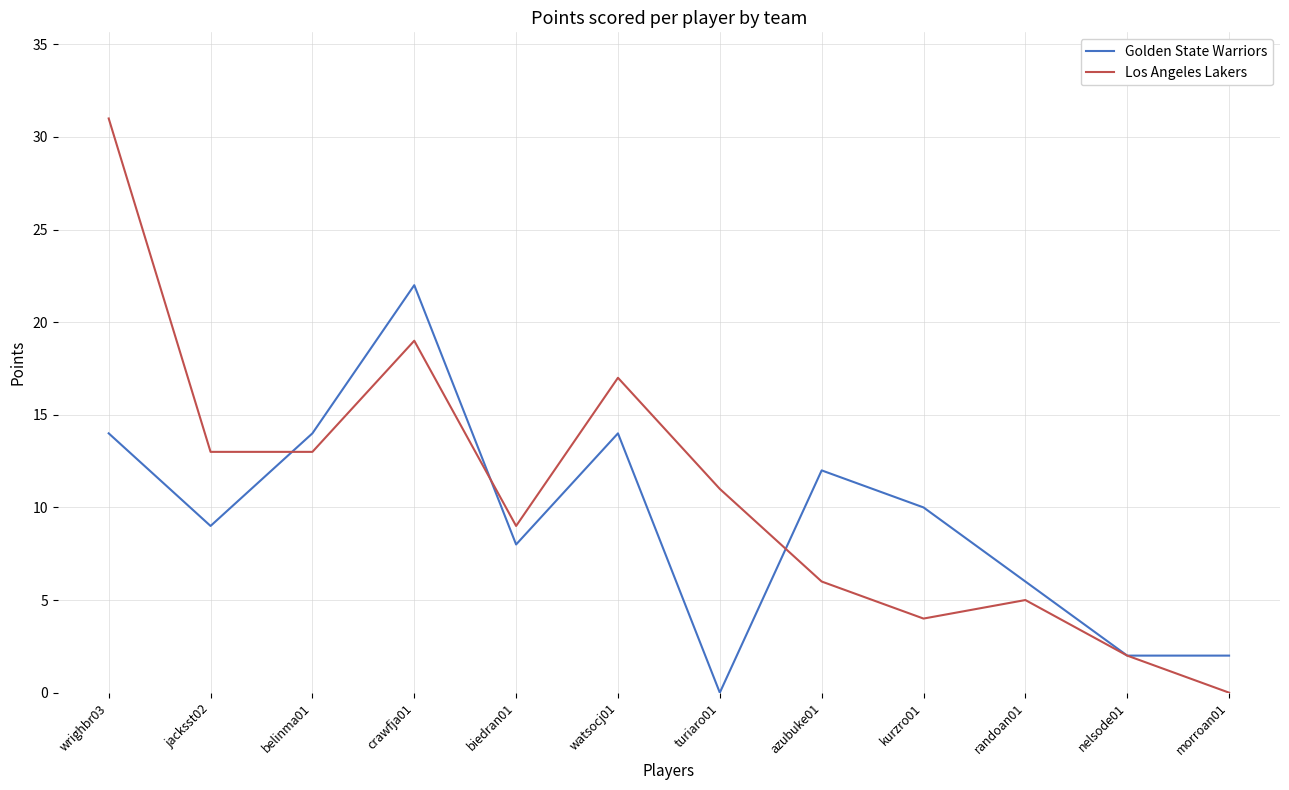

What is the average value of the Los Angeles Lakers series?

11